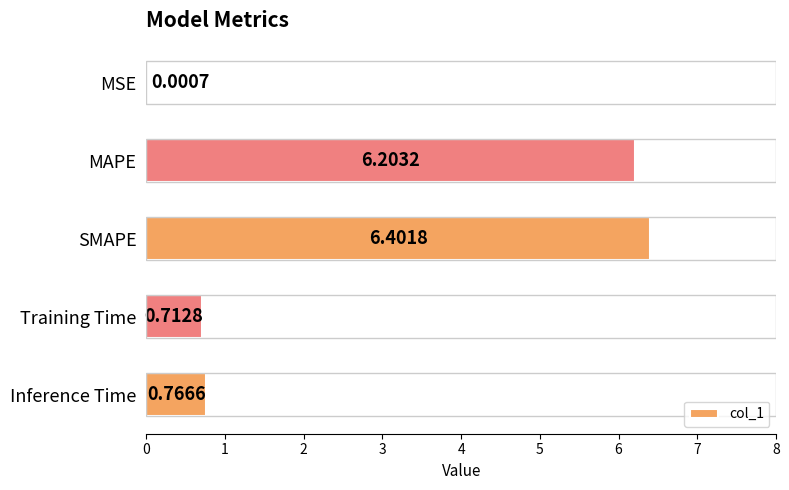

Which category has the highest value across all series?

SMAPE